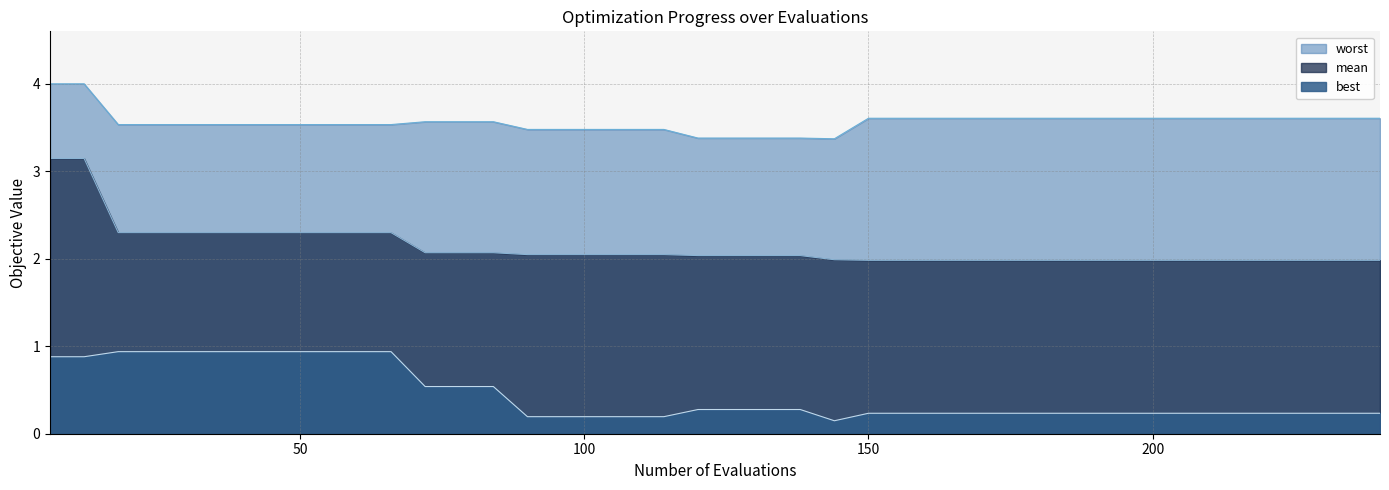

What is the greatest value displayed?

4.0